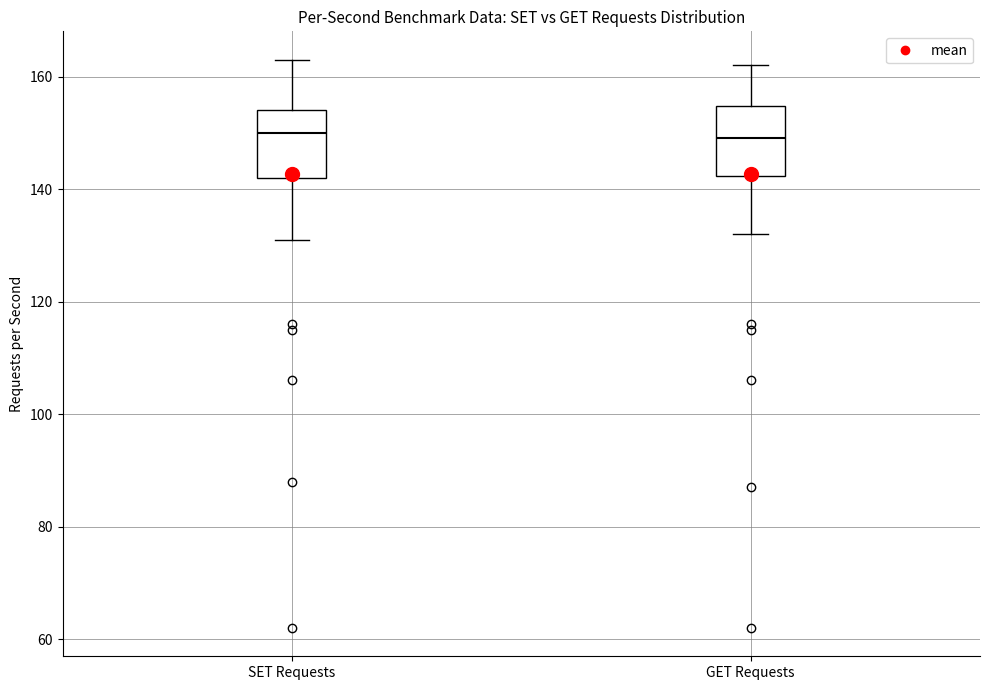

Reading left to right, read every box against the y-axis: the position of its median line, the range the box covers, and the ends of its whiskers. The values are not printed on the chart, so give them approximately, as read against the axis.

SET Requests: median 150, box 142 to 154, whiskers 132 to 164
GET Requests: median 150, box 142 to 154, whiskers 132 to 162